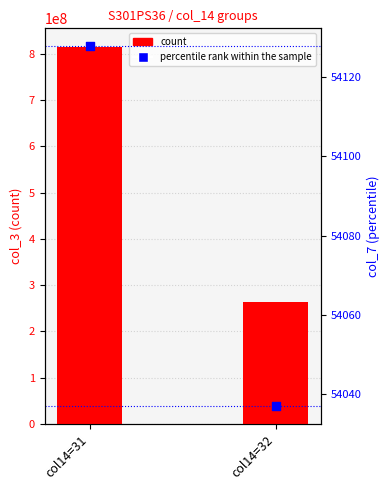

Is the value of percentile rank within the sample at col14=31 greater than the value of count at col14=31?

No